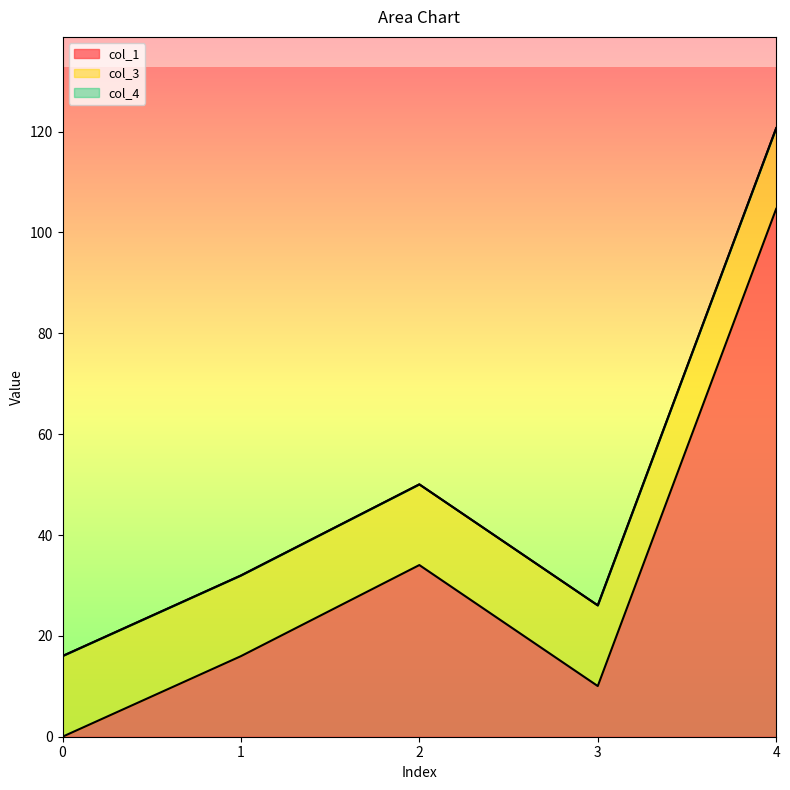

True or false: col_1 and col_4 cross at least once.

False